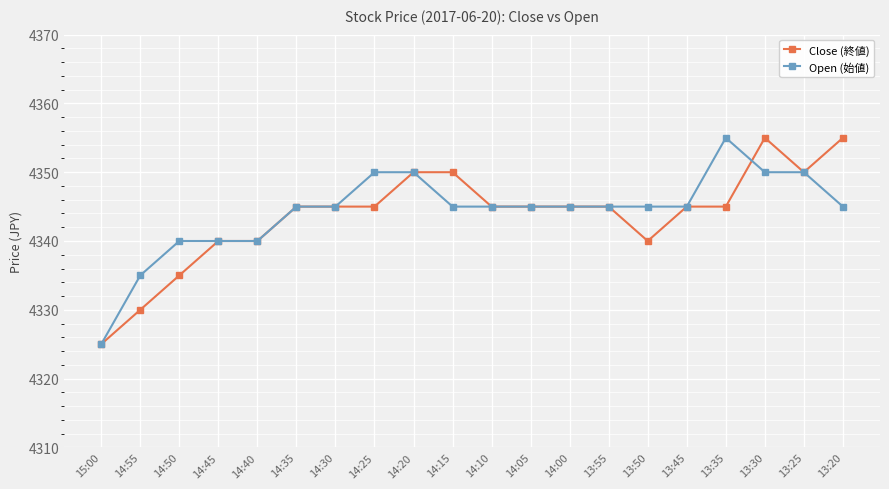

True or false: Open (始値) and Close (終値) intersect in this chart.

True